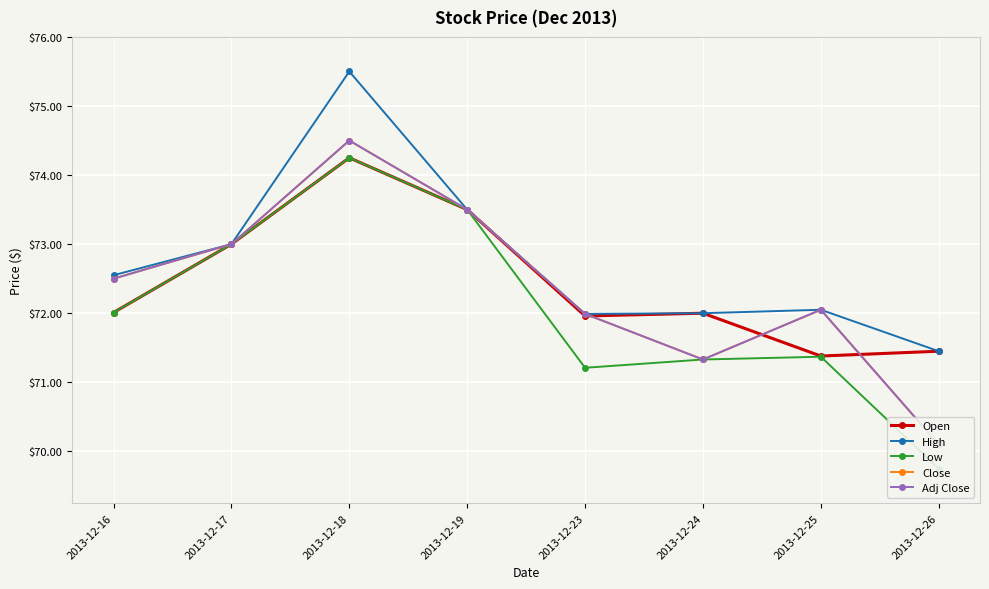

Between 2013-12-25 and 2013-12-26, which is larger?

2013-12-26